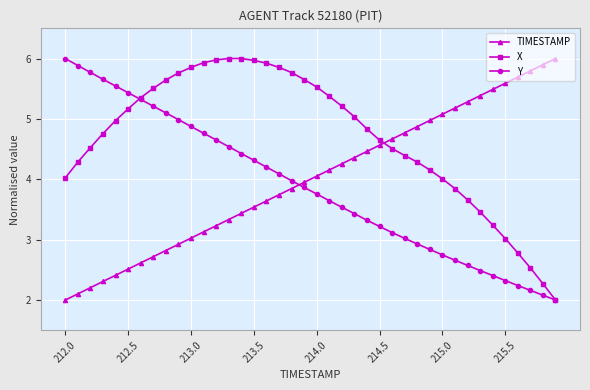

What is the value of the Y point at the 3rd from the left?

5.8